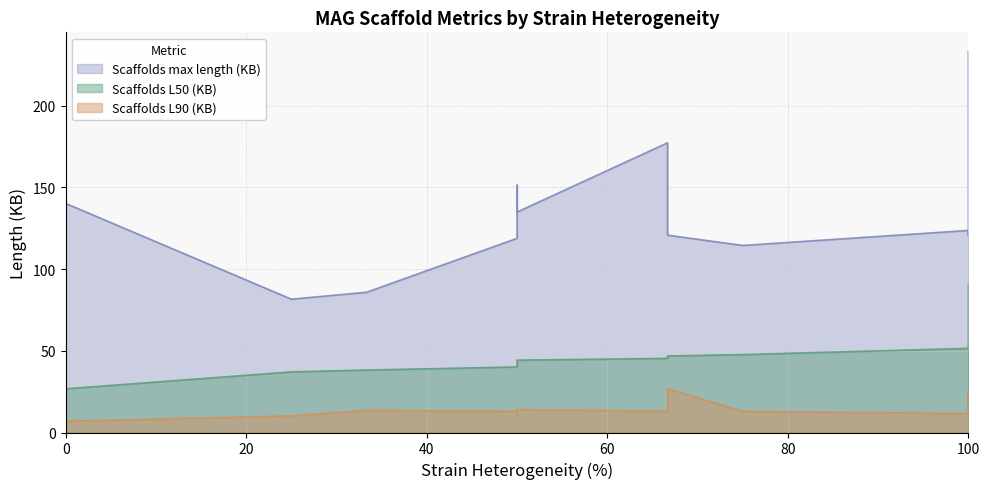

What is the lowest value of the Scaffolds L90 (KB) series?

2.2